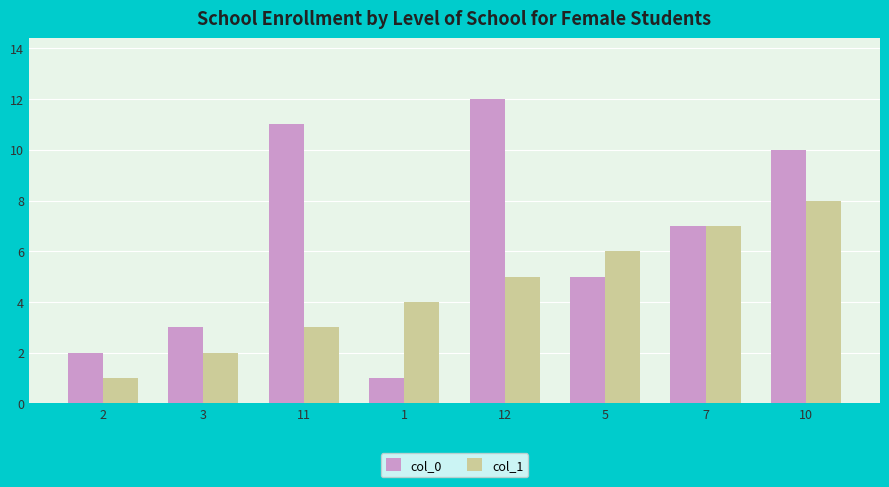

What is the maximum value for col_0?

12